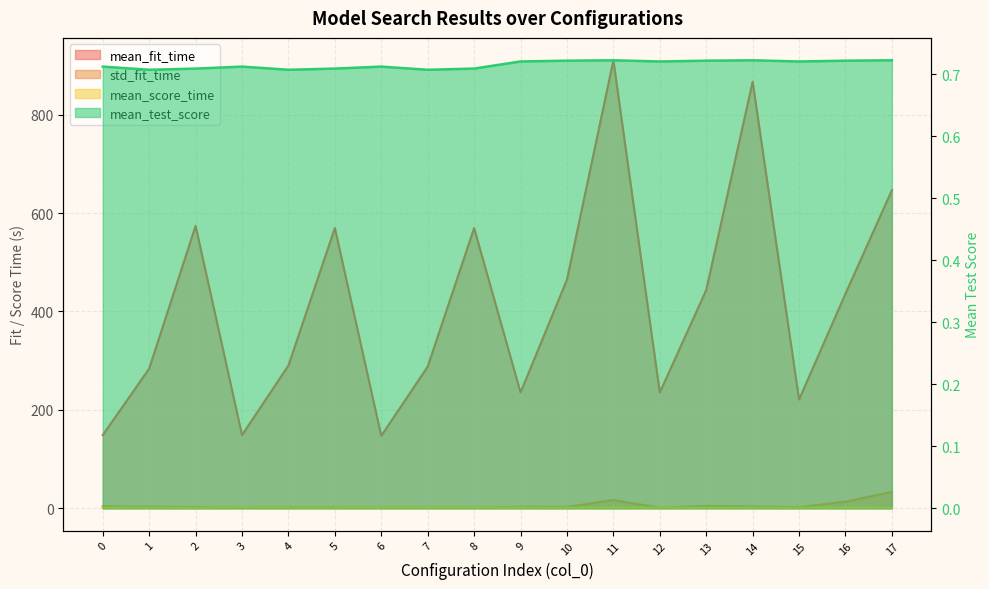

What is the difference between the highest and lowest values at 11?

909.7